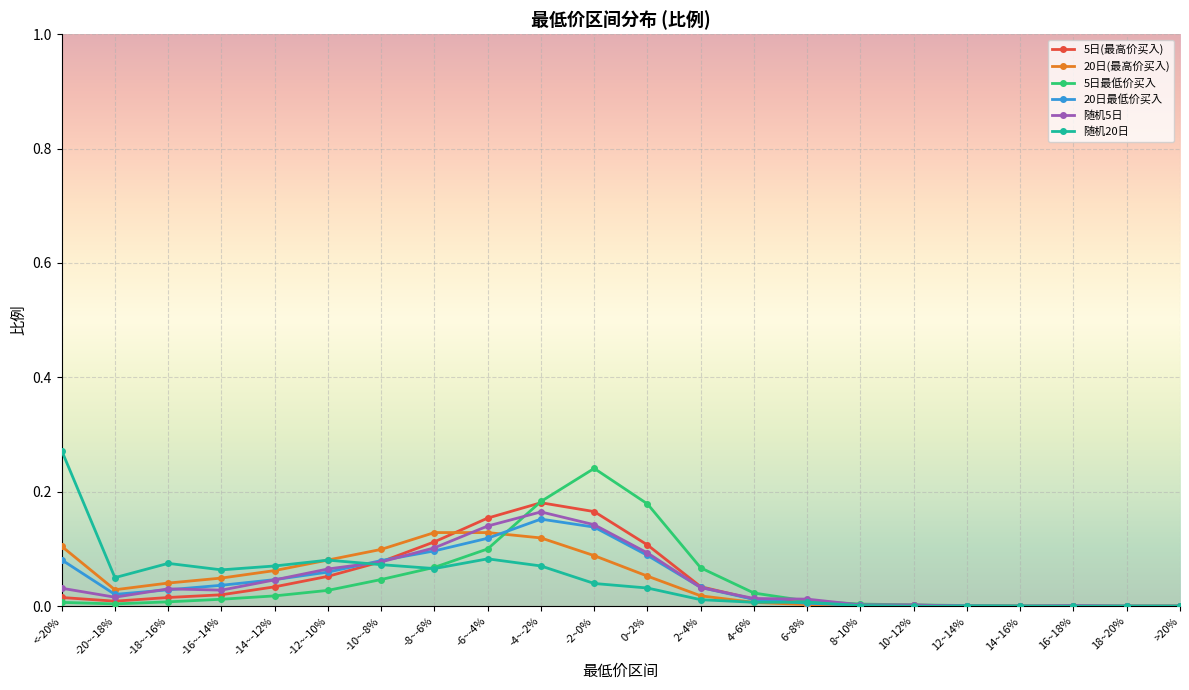

What is the label of the 3rd point from the right?

16~18%